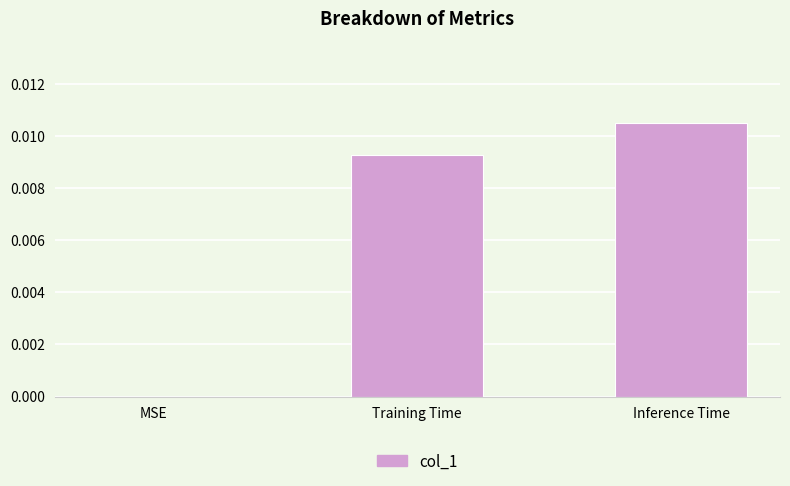

Between Inference Time and MSE, which is larger?

Inference Time